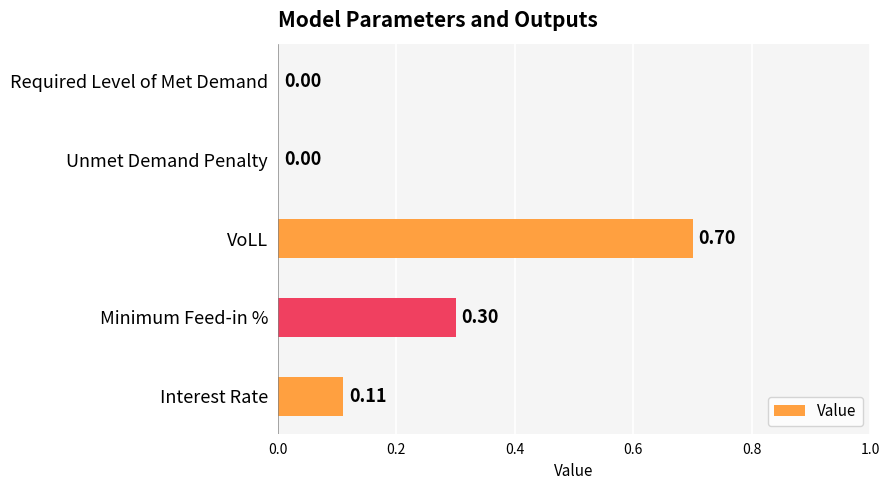

Count the number of categories in the chart.

5